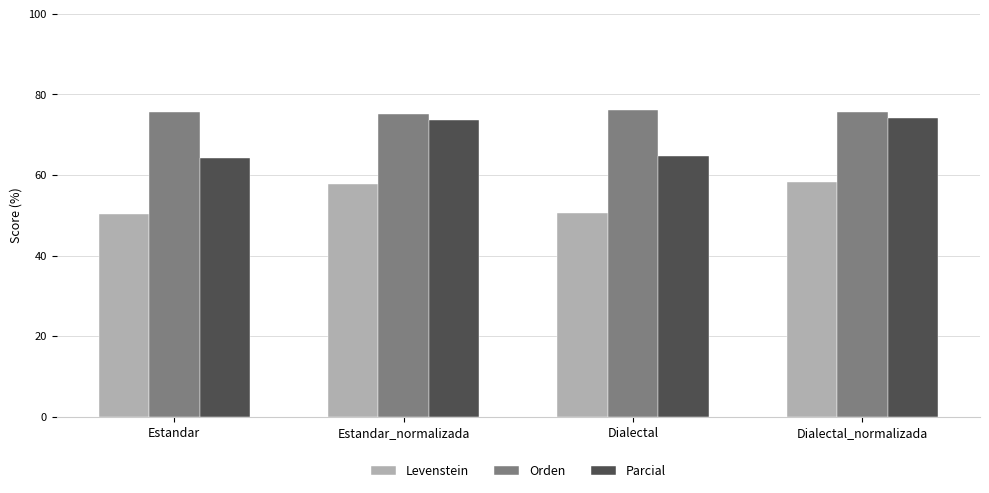

True or false: Levenstein has a value of 58.3 at Dialectal_normalizada.

True